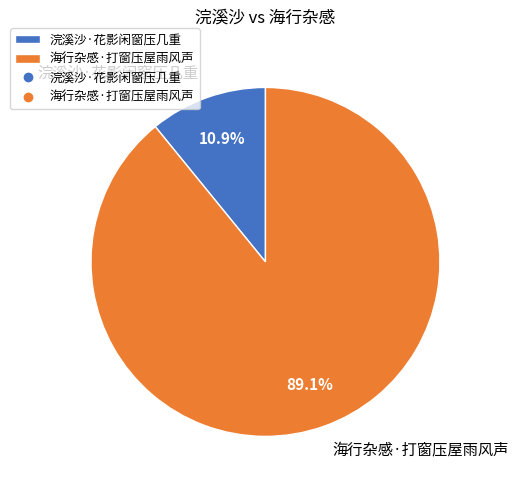

How many slices are in this pie chart?

2